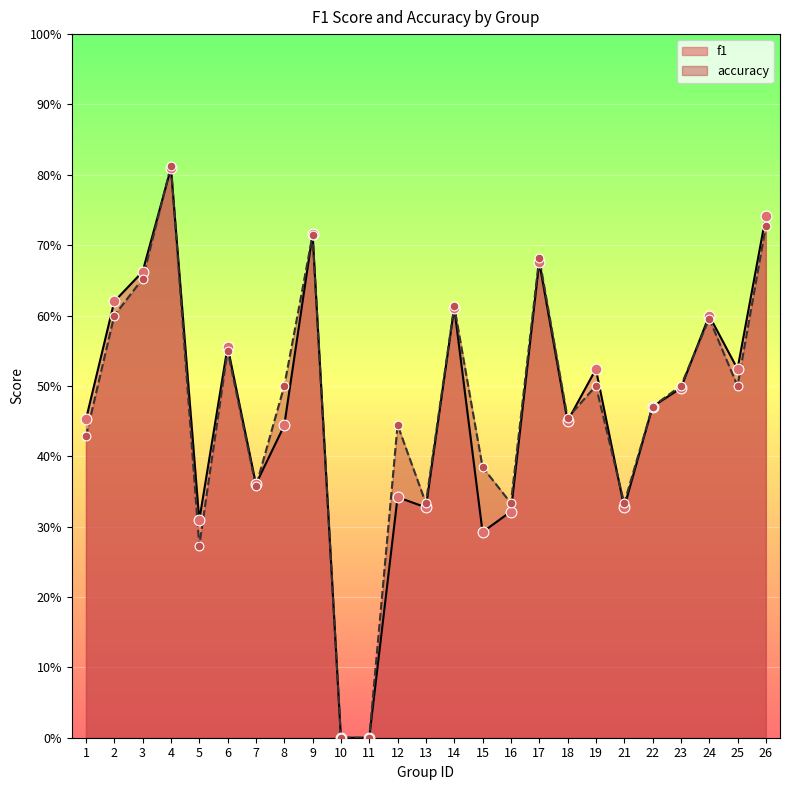

At how many categories does at least one series exceed 0?

23